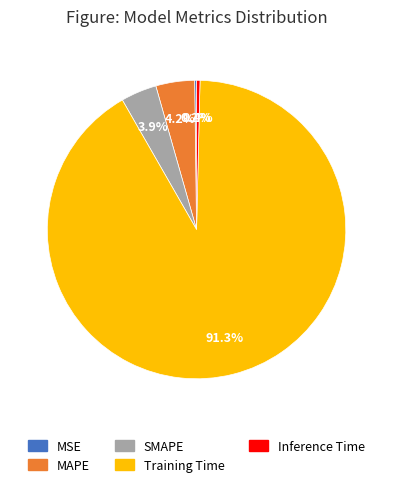

Is it true that SMAPE is 10% of the pie?

False